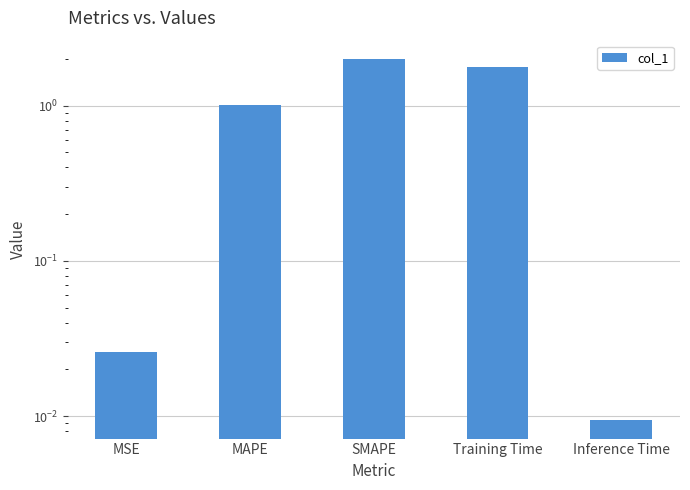

Which label corresponds to the largest value in the chart?

SMAPE